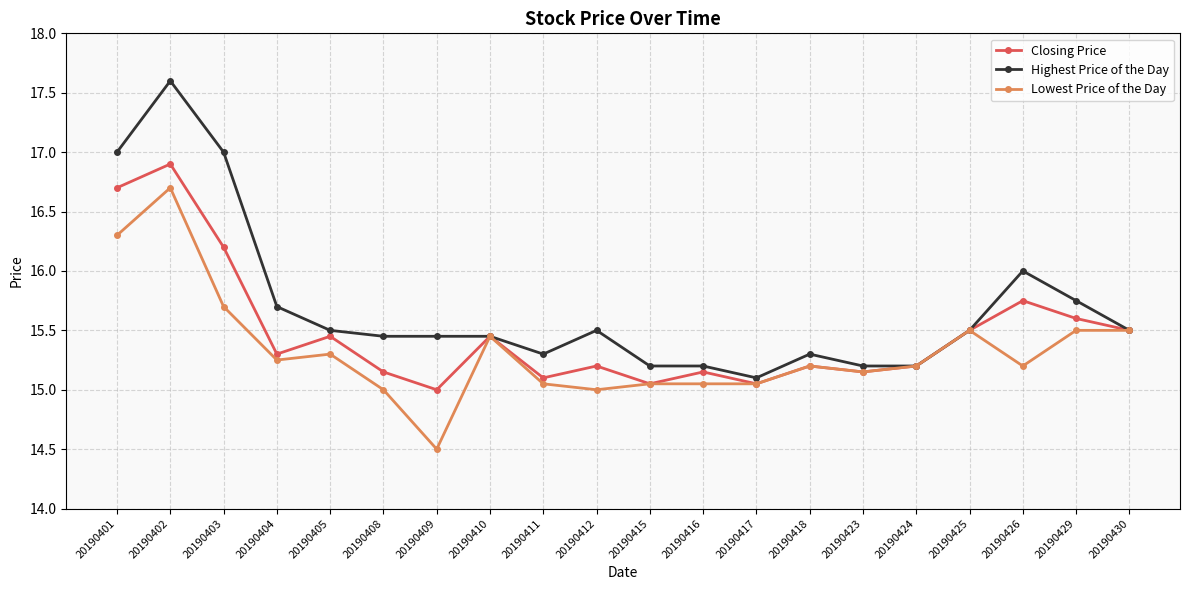

List the series in order of their overall mean, highest first.

Highest Price of the Day, Closing Price, Lowest Price of the Day